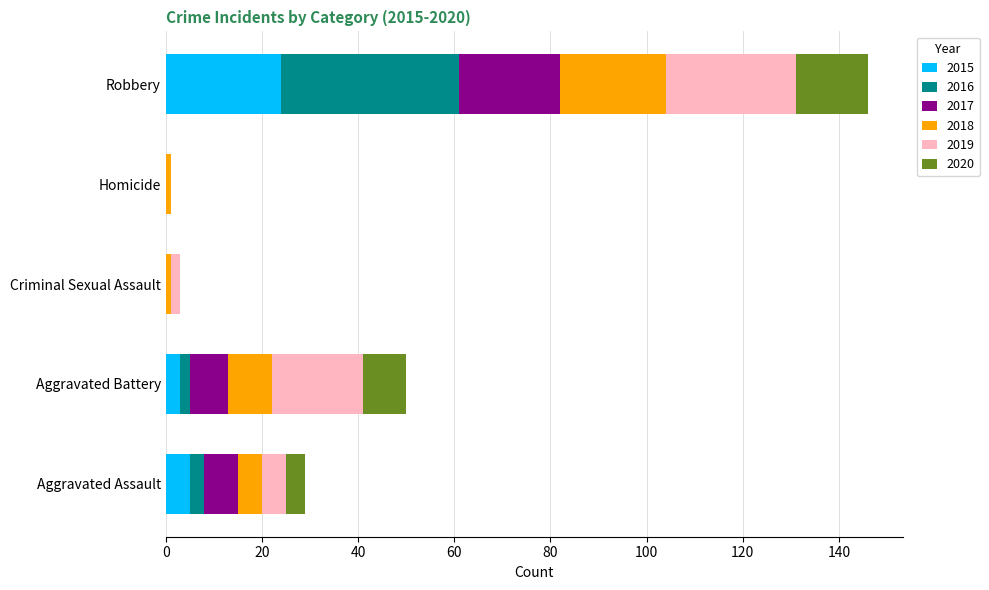

The value of 2015 at Homicide is 9. True or false?

False